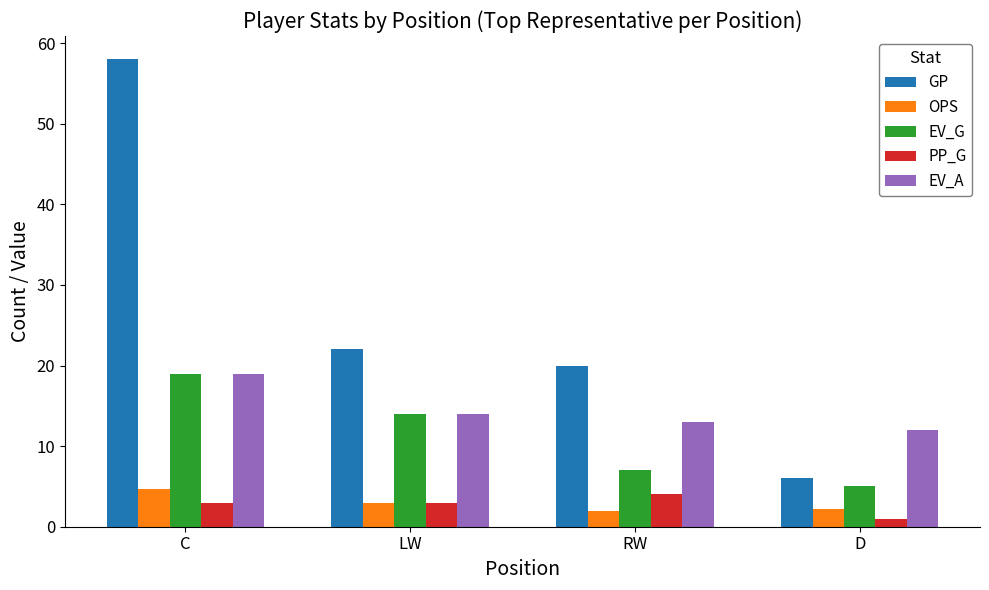

Which series has the widest spread of values?

GP